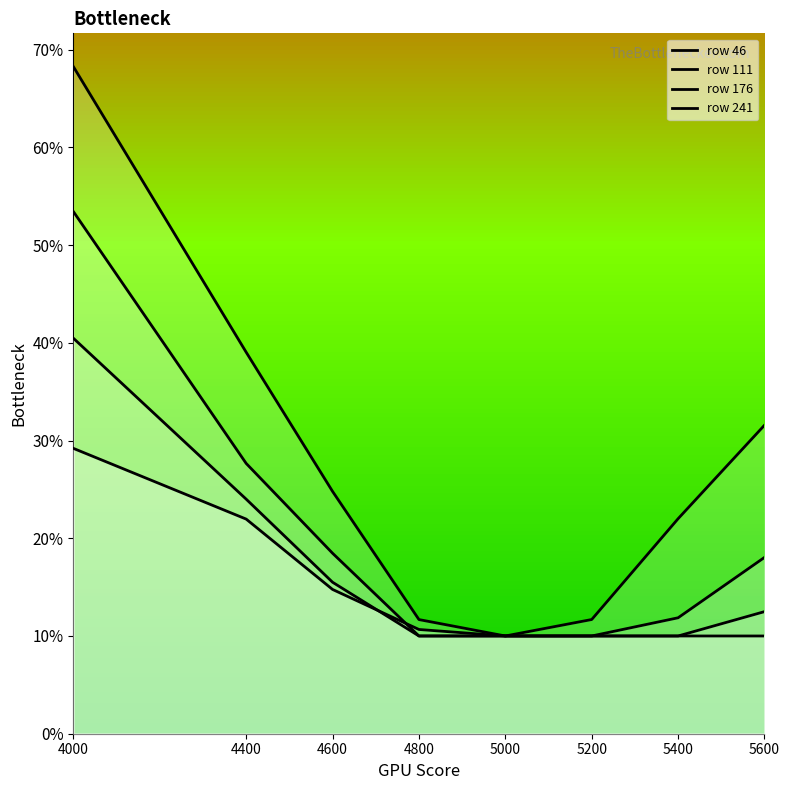

Reading left to right, transcribe all the data shown in this chart.

46: 4000=0.7	4400=0.4	4600=0.2	4800=0.1	5000=0.1	5200=0.1	5400=0.2	5600=0.3
111: 4000=0.5	4400=0.3	4600=0.2	4800=0.1	5000=0.1	5200=0.1	5400=0.1	5600=0.2
176: 4000=0.4	4400=0.2	4600=0.2	4800=0.1	5000=0.1	5200=0.1	5400=0.1	5600=0.1
241: 4000=0.3	4400=0.2	4600=0.1	4800=0.1	5000=0.1	5200=0.1	5400=0.1	5600=0.1